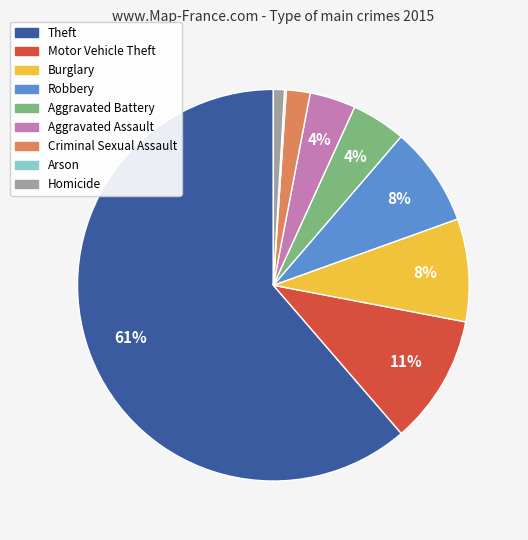

Do Aggravated Assault and Aggravated Battery together represent more than half of the pie?

No